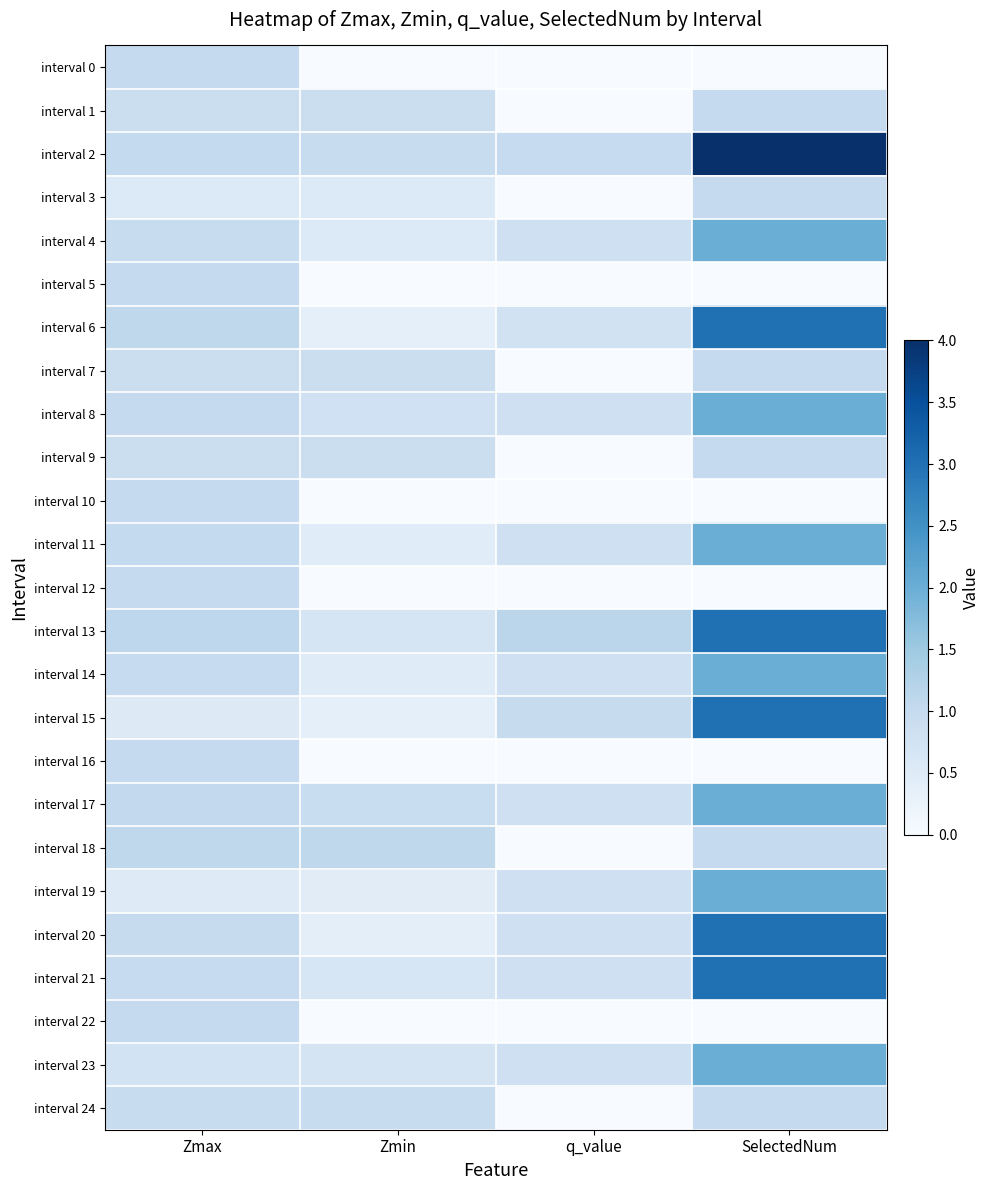

What is the greatest value displayed?

4.0